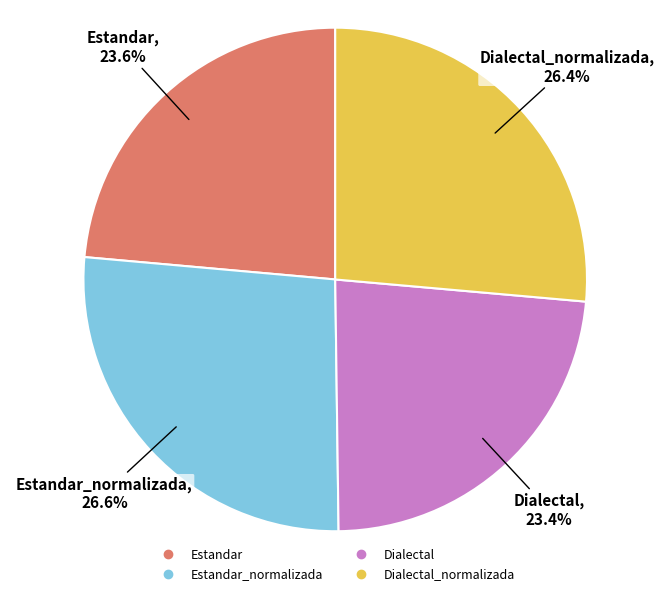

Is there a majority slice in this chart?

No